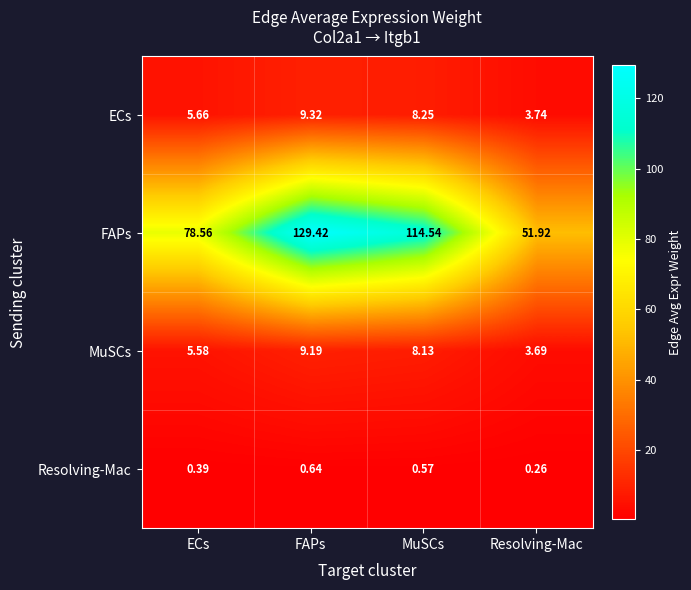

At which category is the sum across all series the highest?

FAPs